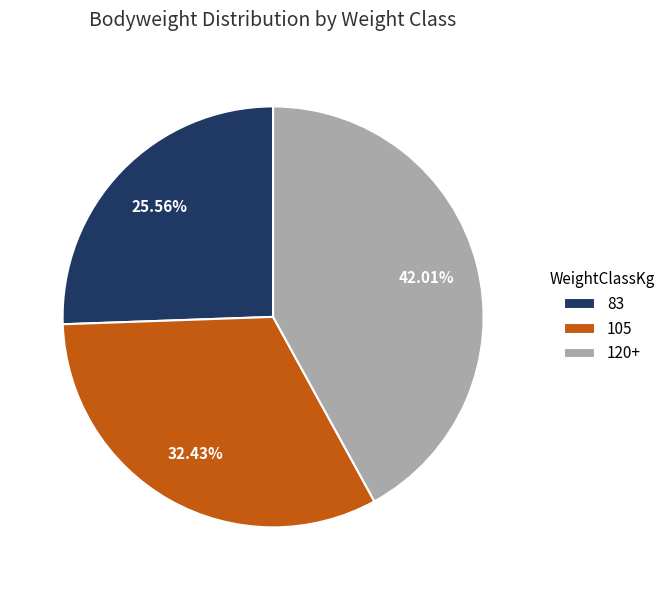

What is the smallest slice in the pie chart?

83